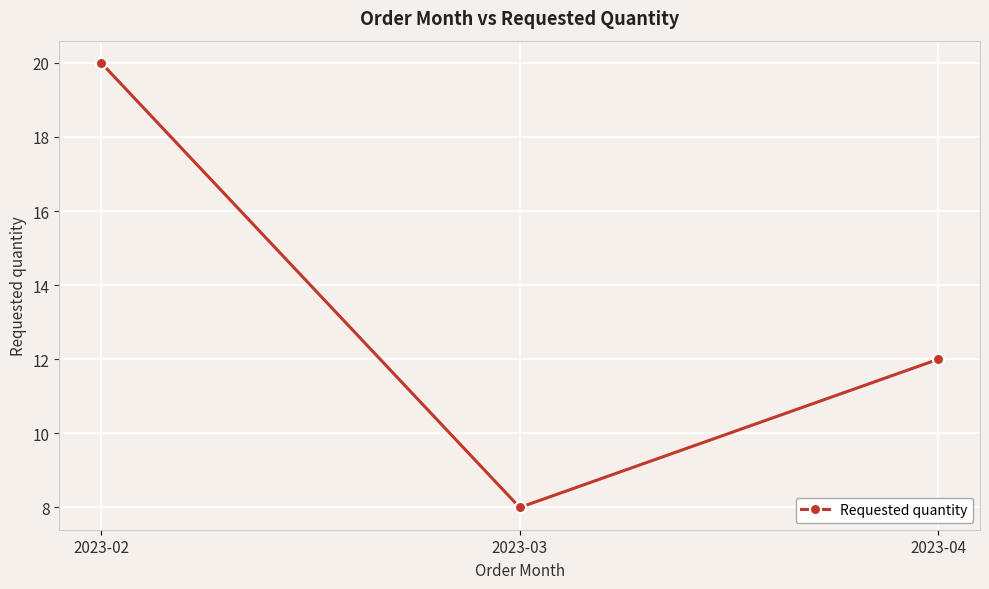

Reading right to left, what are all the values shown in this chart?

2023-04=12	2023-03=8	2023-02=20